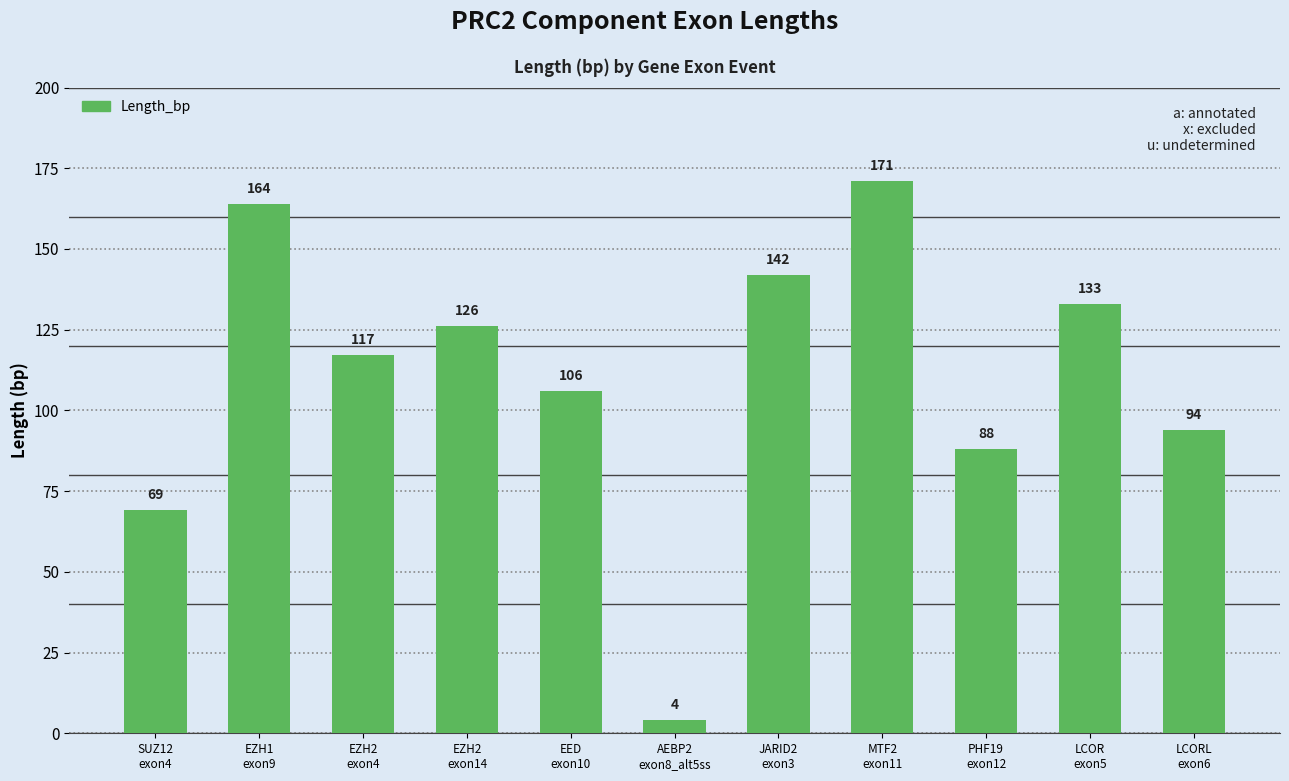

What is the change in value from SUZ12
exon4 to EZH1
exon9?

+95